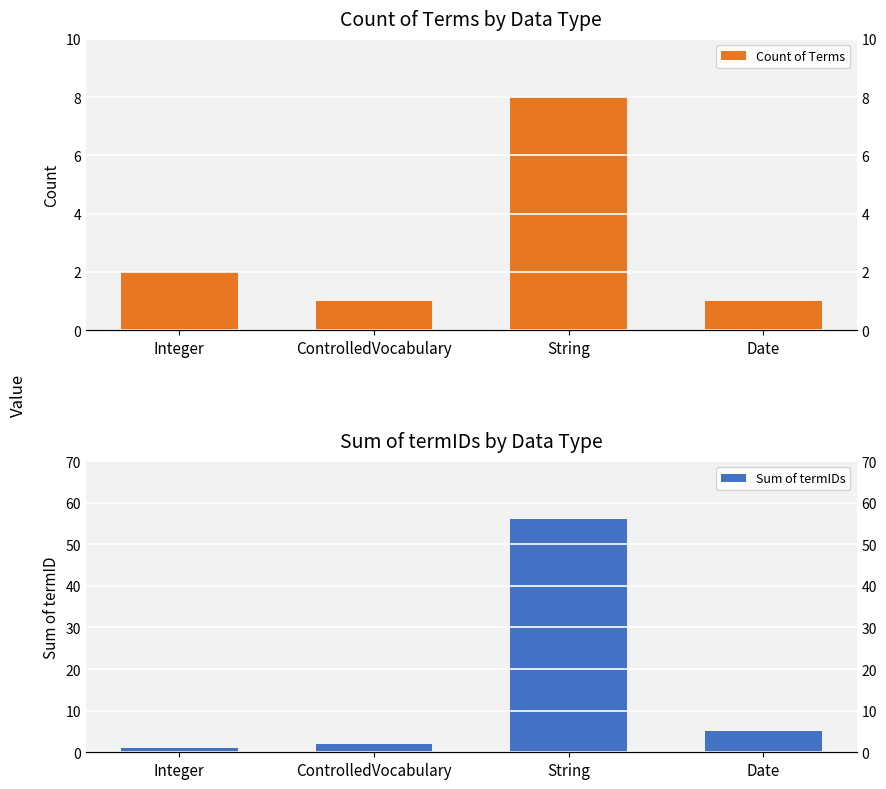

Which series has the largest total across all categories?

Sum of termIDs